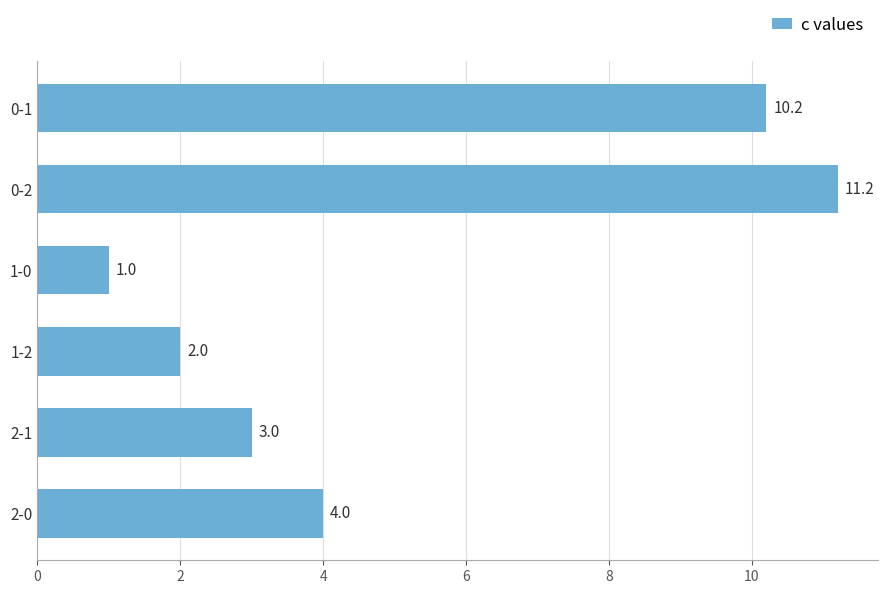

How many categories are shown in the chart?

6